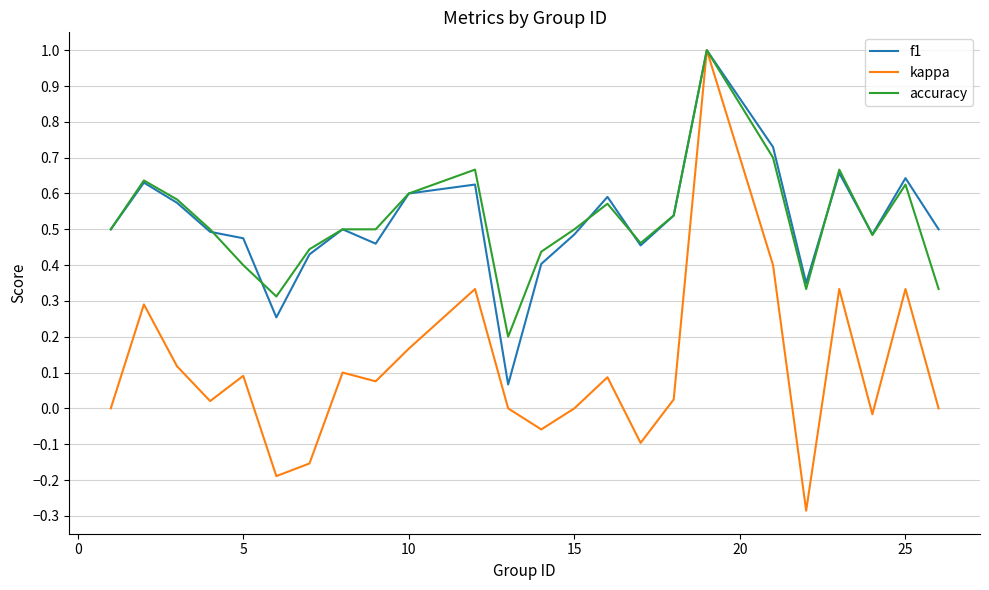

What is the highest value of the f1 series?

1.0